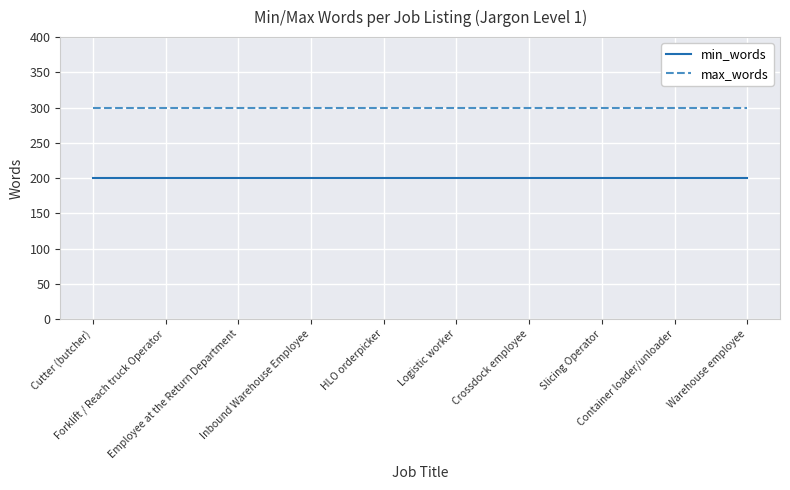

Which series has the largest total across all categories?

max_words